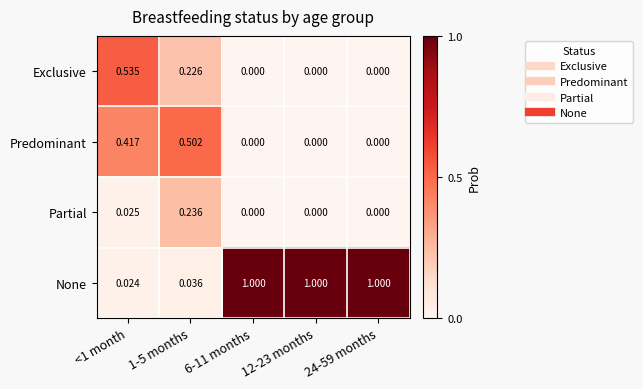

How many distinct data groups are displayed?

4